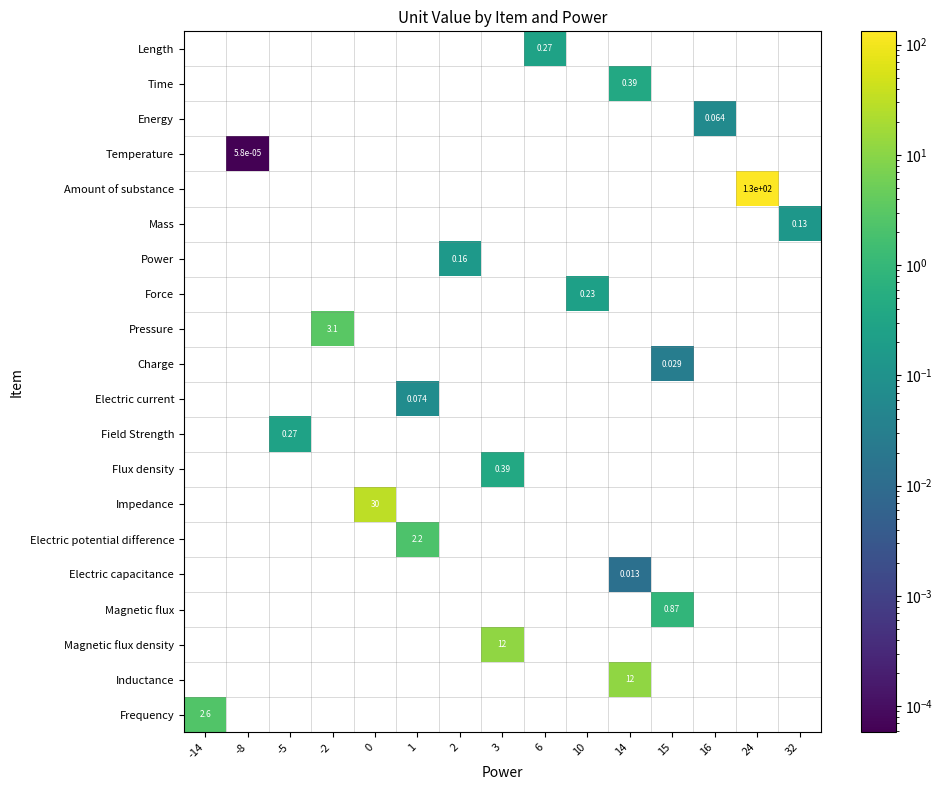

At which category is the sum across all series the highest?

24